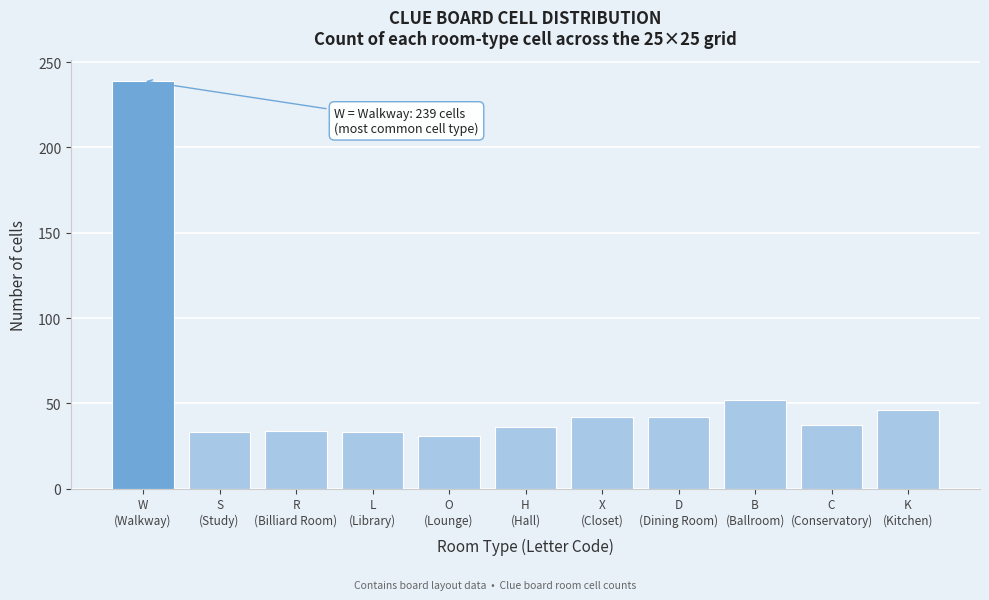

What is the average value?

57